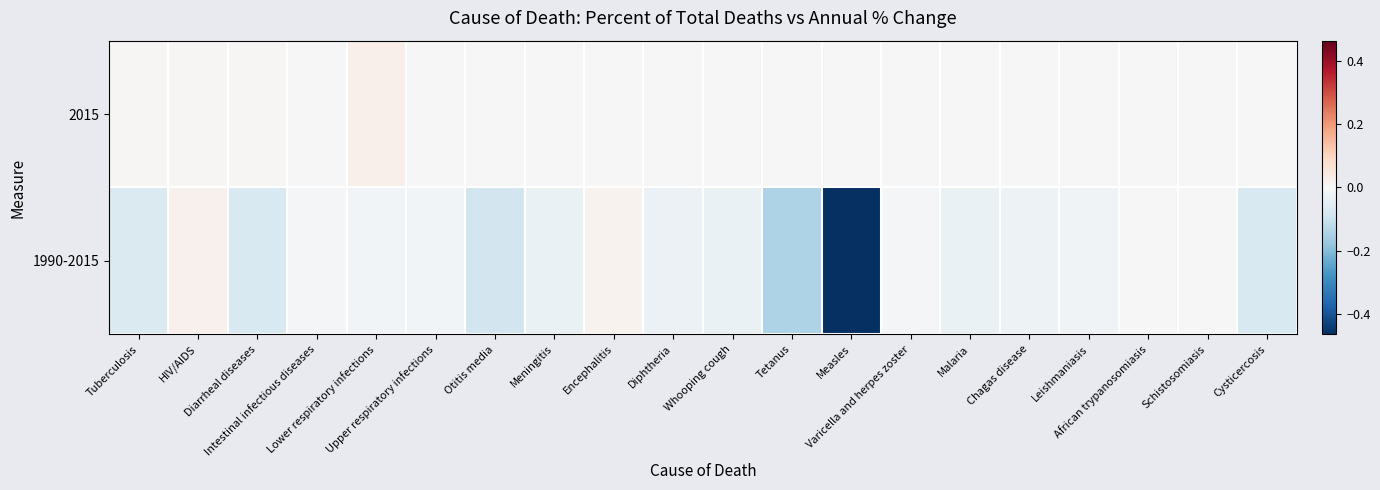

Between Tuberculosis and Cysticercosis, which is larger?

Tuberculosis